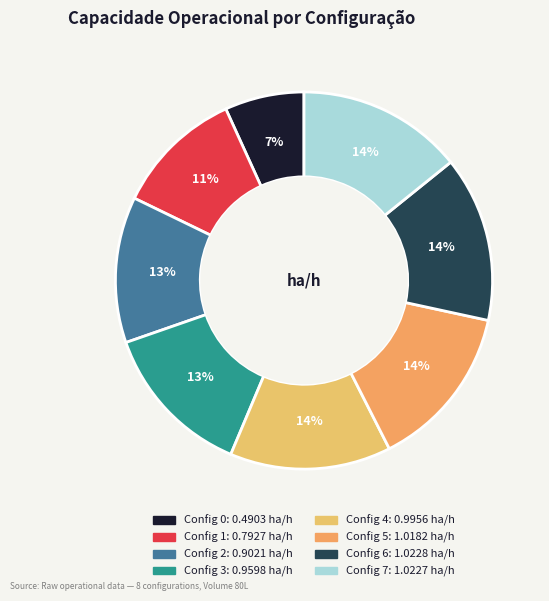

Count the number of slices in the pie.

8